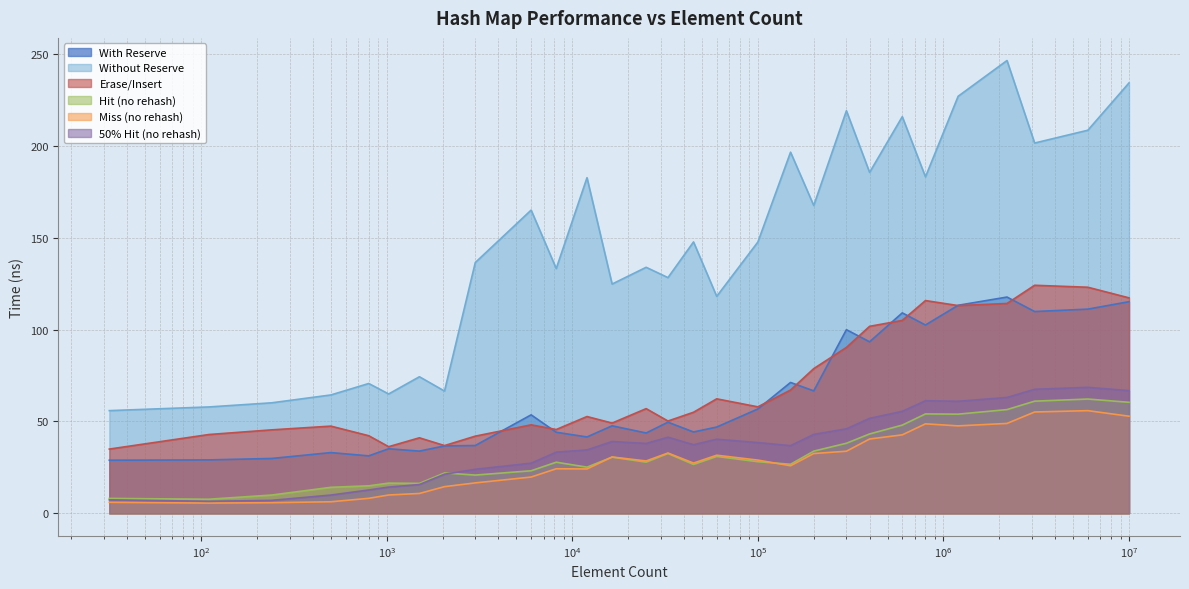

At which category is the sum across all series the highest?

2200000